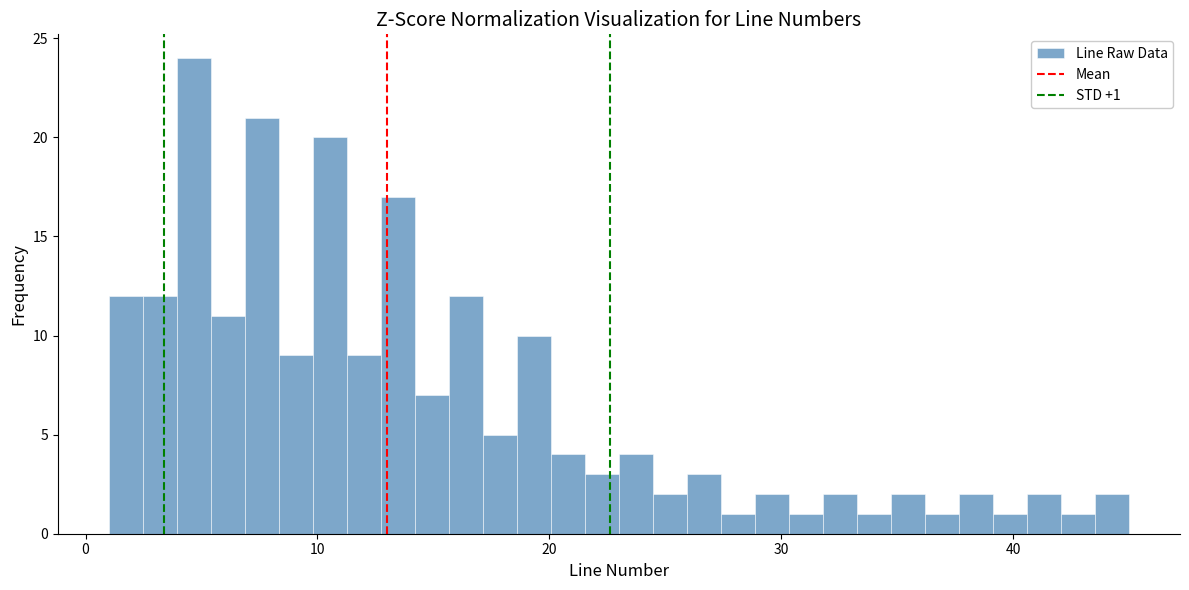

Read against the x-axis, roughly where is the centre of the tallest bar?

5